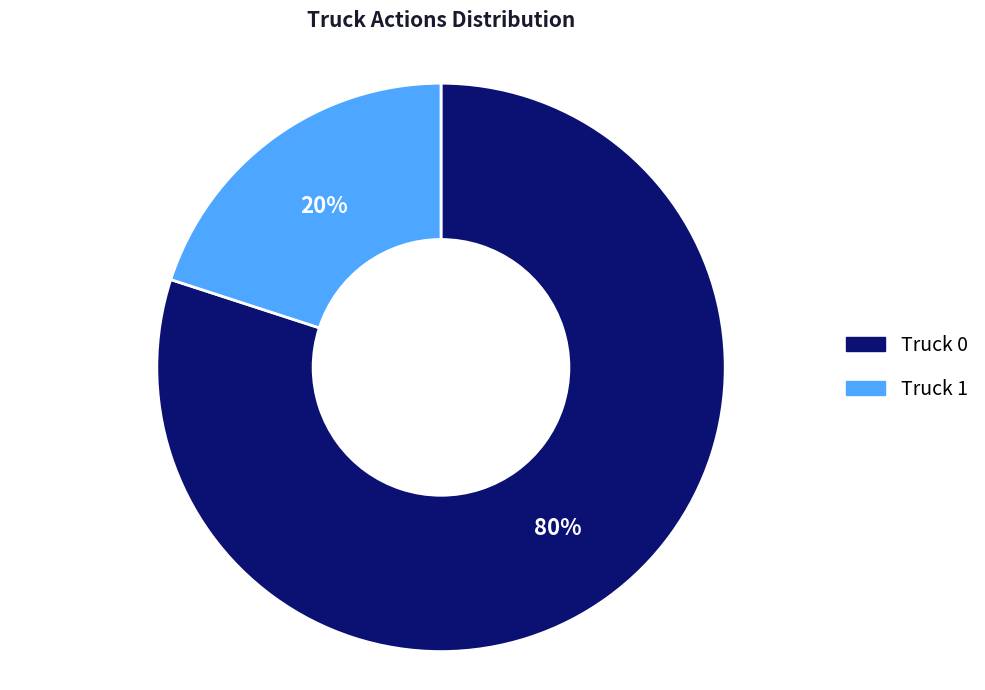

To the nearest percent, what is the difference between the largest and smallest slice percentages?

60%